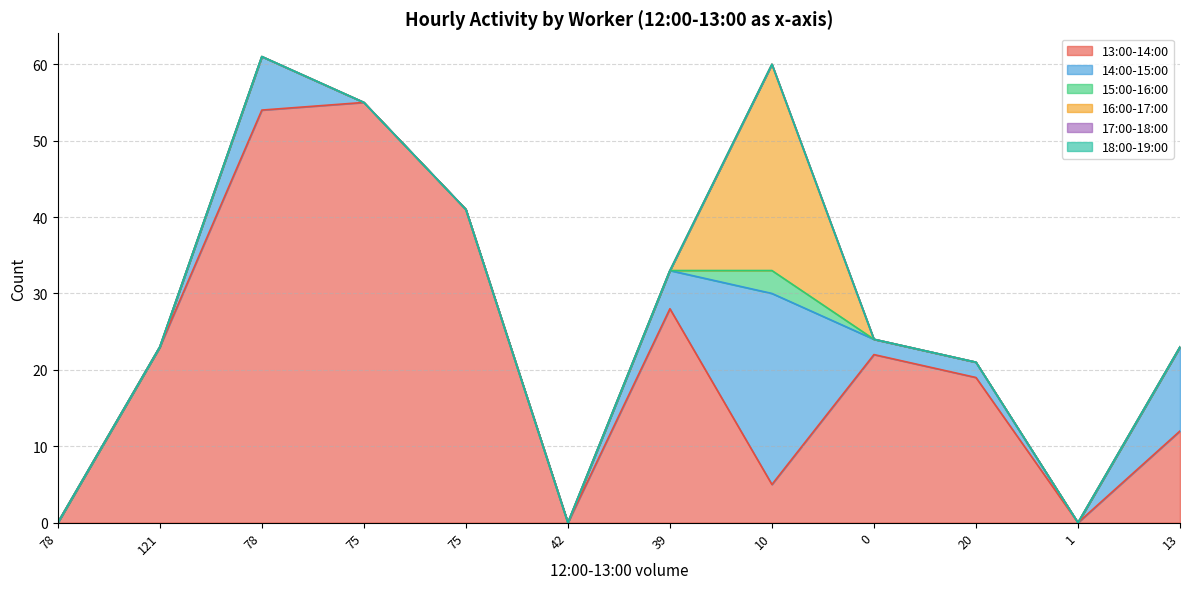

What is the label of the 3rd point from the left?

78